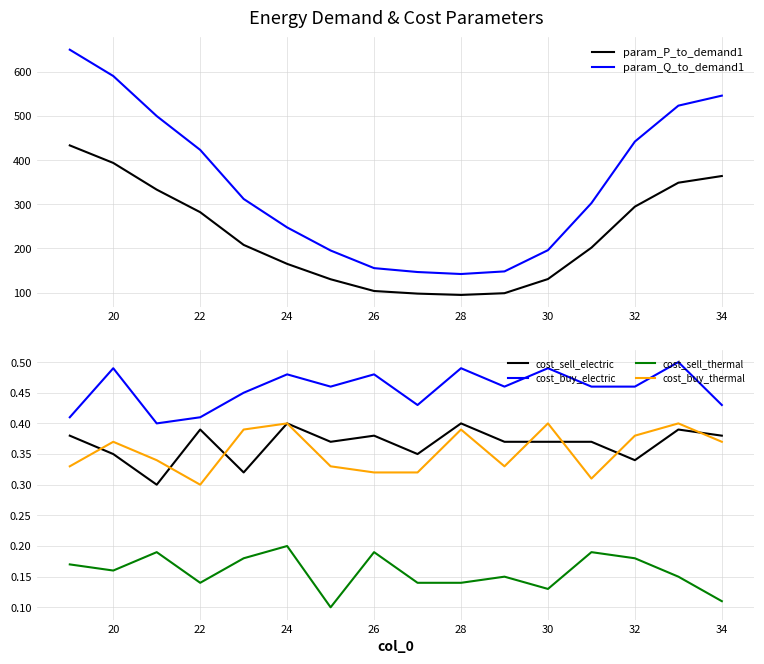

List the series in order of their peak value, highest first.

param_Q_to_demand1, param_P_to_demand1, cost_buy_electric, cost_sell_electric, cost_buy_thermal, cost_sell_thermal